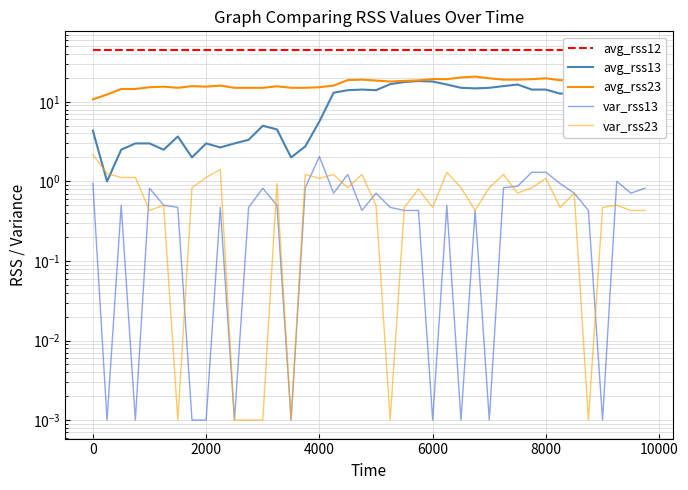

What are all the series names shown in the legend?

avg_rss12, avg_rss13, avg_rss23, var_rss13, var_rss23